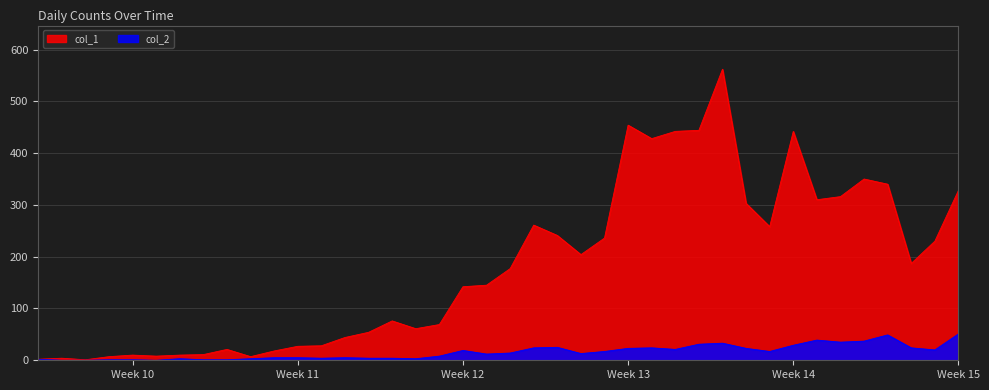

Rank the series by their maximum value, from highest to lowest.

col_1, col_2